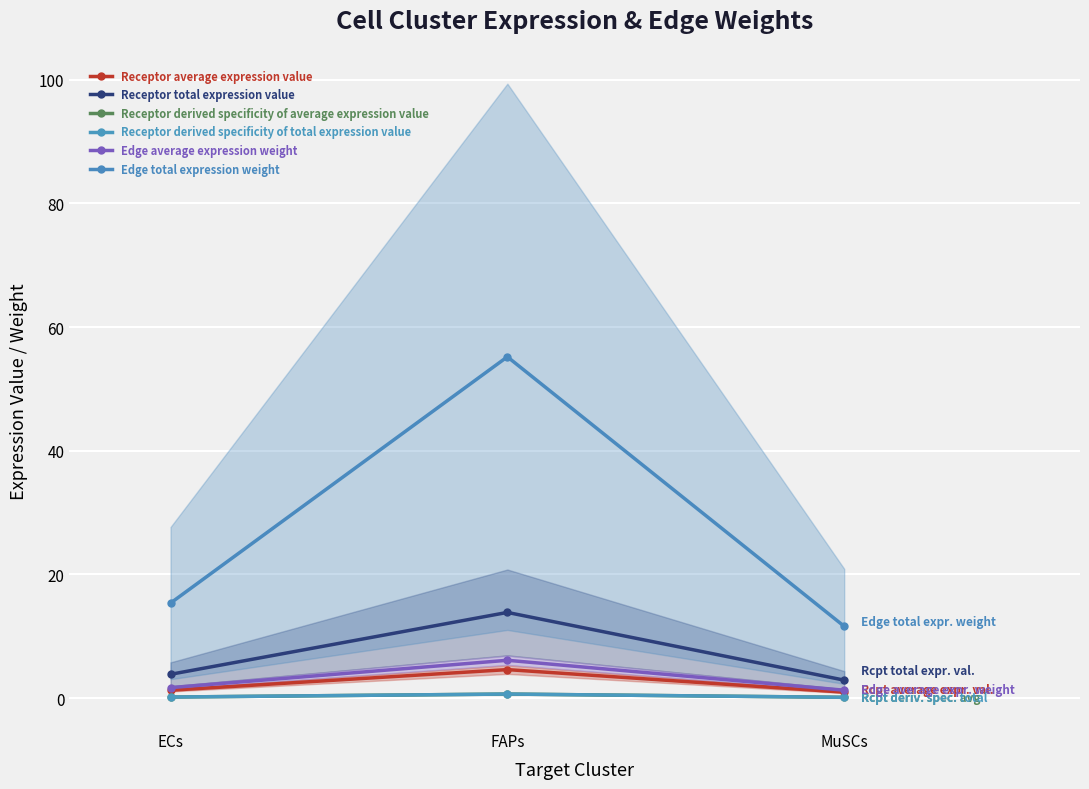

Rank the series at FAPs from highest to lowest value.

Edge total expression weight, Receptor total expression value, Edge average expression weight, Receptor average expression value, Receptor derived specificity of average expression value, Receptor derived specificity of total expression value